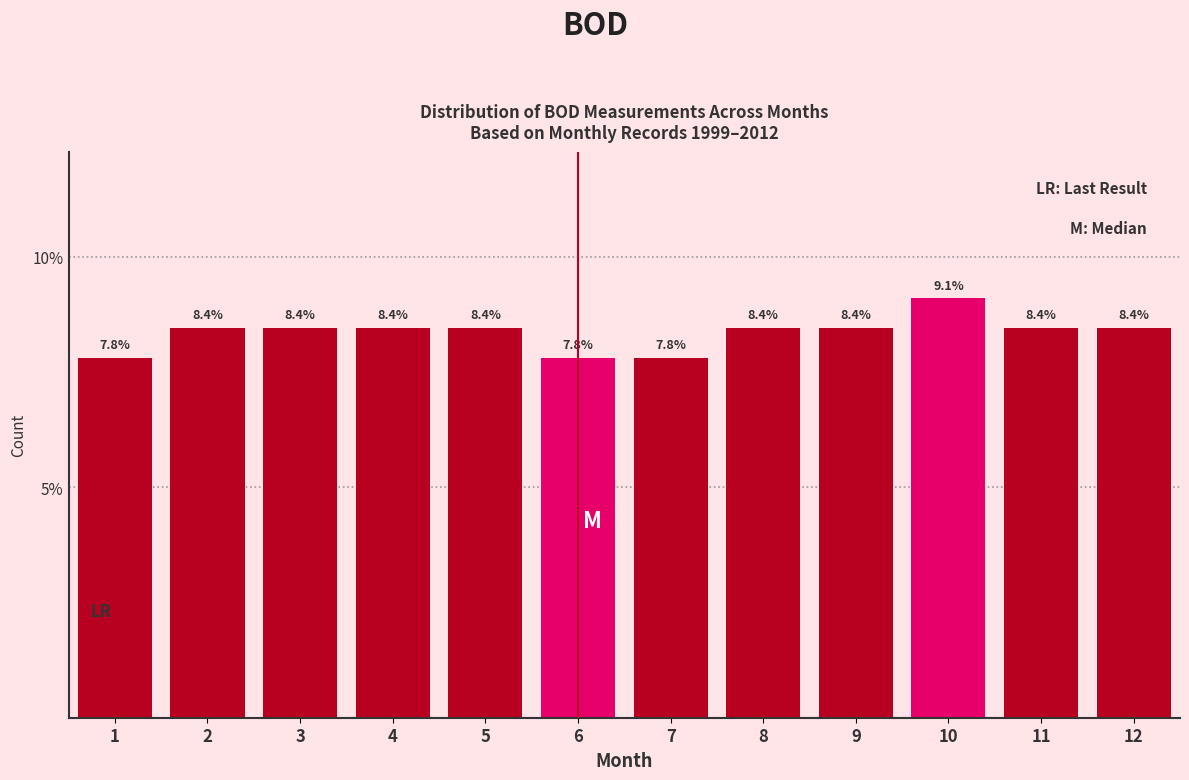

Reading left to right, list all the values displayed in this chart.

1=7.8	2=8.4	3=8.4	4=8.4	5=8.4	6=7.8	7=7.8	8=8.4	9=8.4	10=9.1	11=8.4	12=8.4